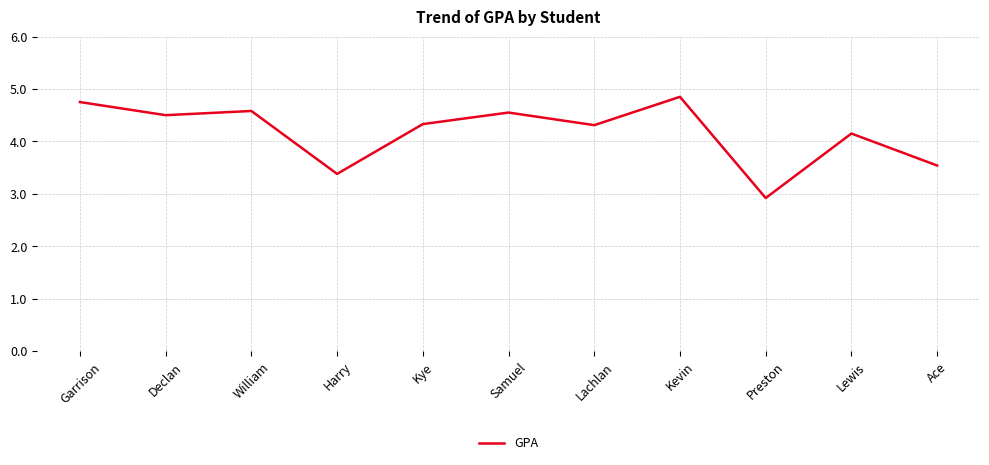

What position from the right is Lachlan?

5